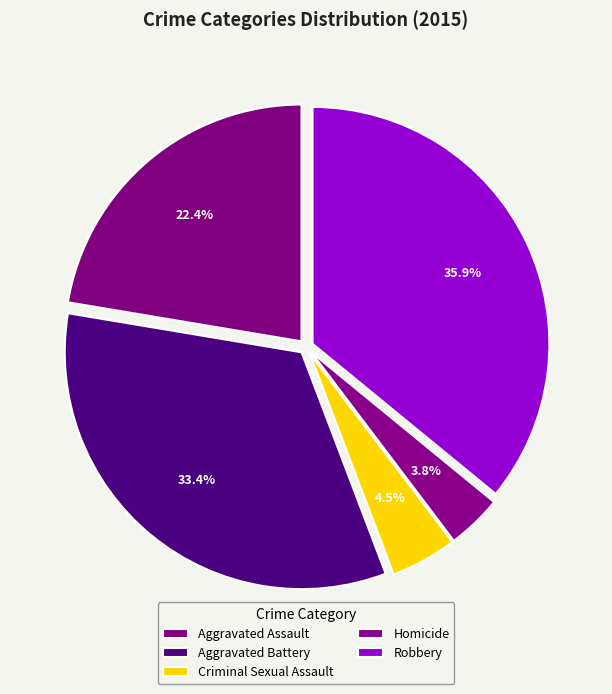

Rank the categories by value from highest to lowest.

Robbery, Aggravated Battery, Aggravated Assault, Criminal Sexual Assault, Homicide